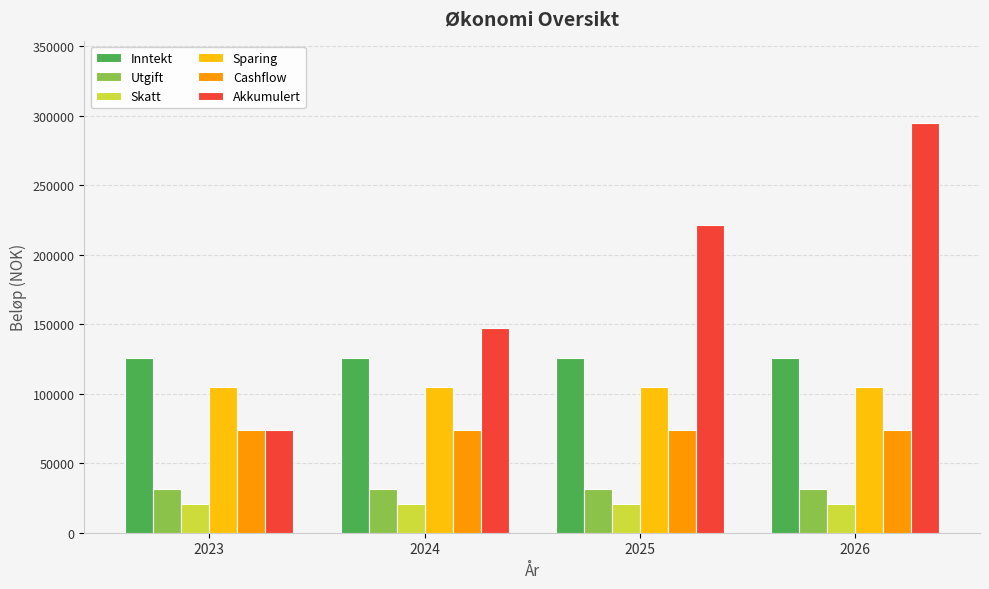

At 2025, list the series in order from smallest to largest.

Skatt, Utgift, Cashflow, Sparing, Inntekt, Akkumulert